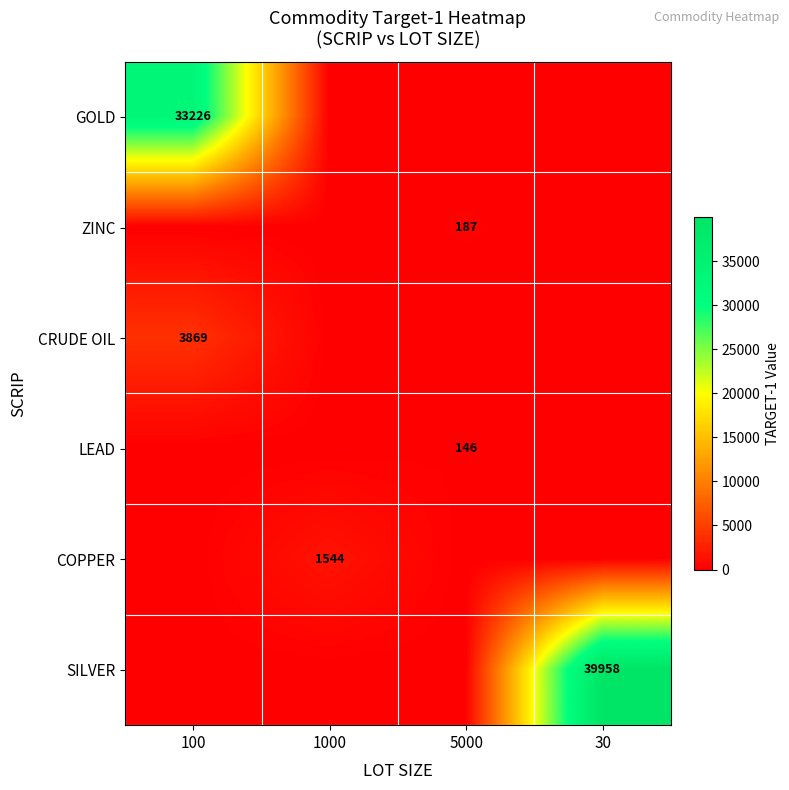

The value of COPPER at 1000 is 1544. True or false?

True